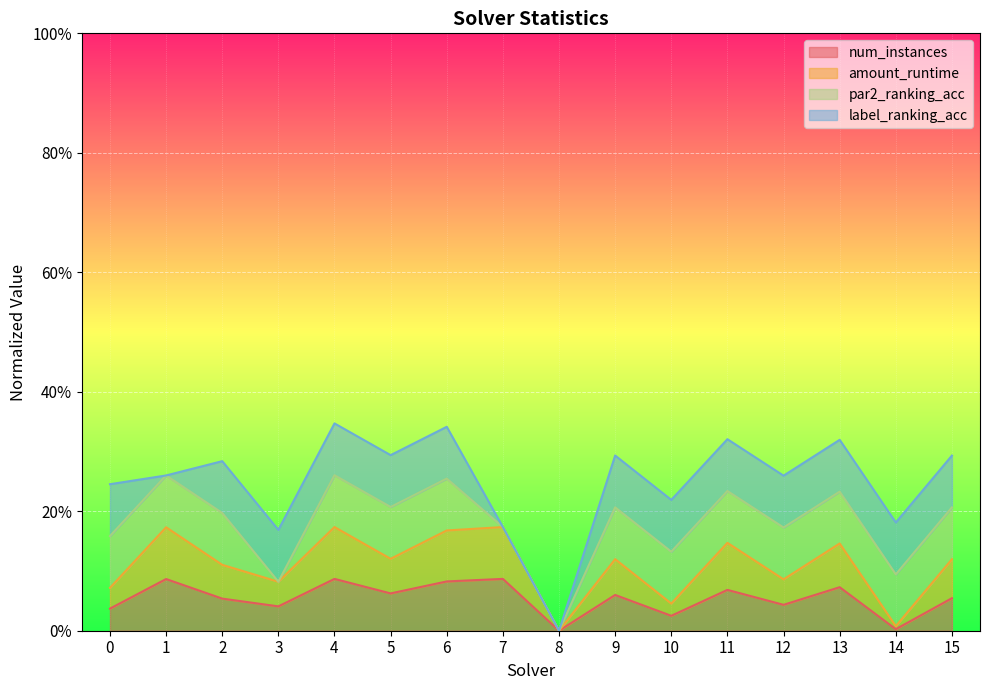

What is the difference between the maximum and second lowest values in the amount_runtime series?

0.2